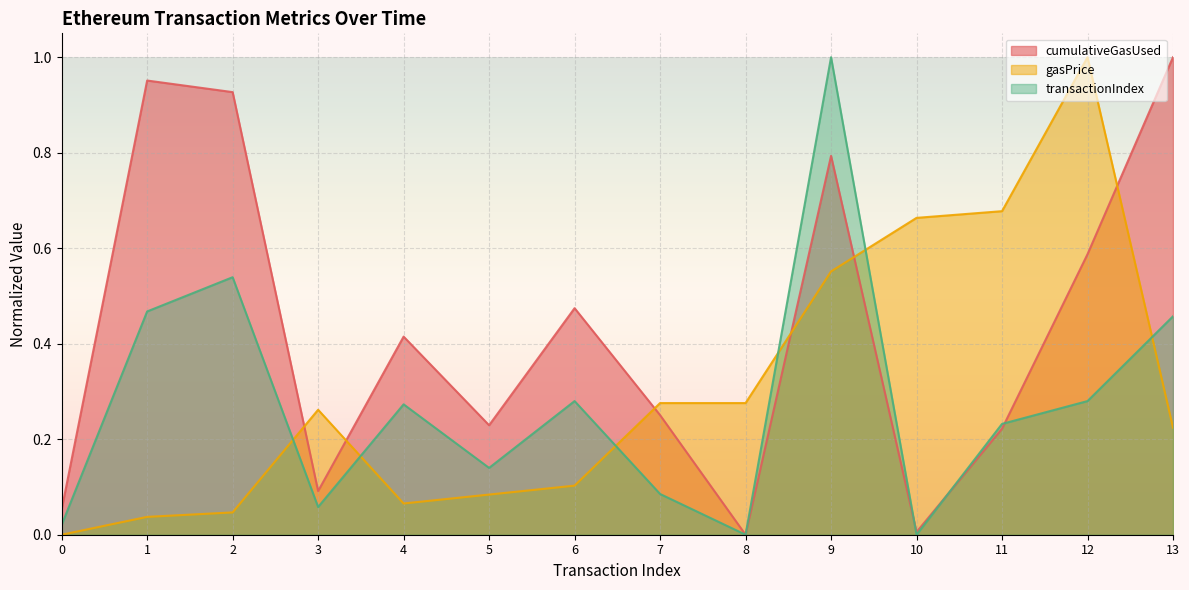

Between 6 and 7, which is larger?

6